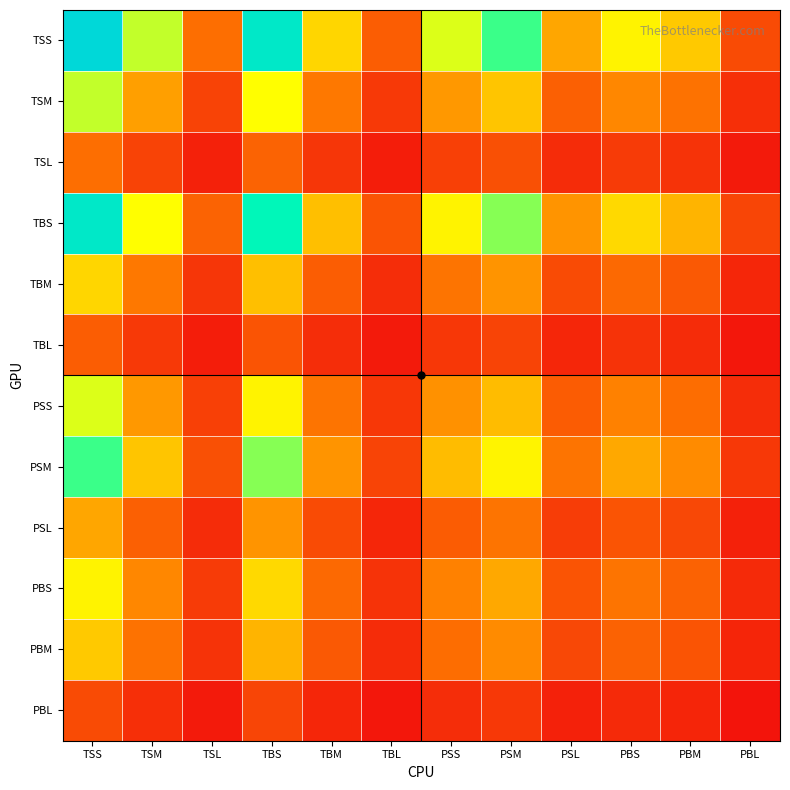

Reading left to right, list all the values displayed in this chart.

TSS: TSS=1.0	TSM=0.6	TSL=0.2	TBS=0.9	TBM=0.4	TBL=0.2	PSS=0.5	PSM=0.7	PSL=0.3	PBS=0.5	PBM=0.4	PBL=0.1
TSM: TSS=0.6	TSM=0.3	TSL=0.1	TBS=0.5	TBM=0.2	TBL=0.1	PSS=0.3	PSM=0.4	PSL=0.2	PBS=0.3	PBM=0.2	PBL=0.1
TSL: TSS=0.2	TSM=0.1	TSL=0.0	TBS=0.2	TBM=0.1	TBL=0.0	PSS=0.1	PSM=0.1	PSL=0.1	PBS=0.1	PBM=0.1	PBL=0.0
TBS: TSS=0.9	TSM=0.5	TSL=0.2	TBS=0.8	TBM=0.4	TBL=0.2	PSS=0.5	PSM=0.6	PSL=0.3	PBS=0.4	PBM=0.4	PBL=0.1
TBM: TSS=0.4	TSM=0.2	TSL=0.1	TBS=0.4	TBM=0.2	TBL=0.1	PSS=0.2	PSM=0.3	PSL=0.1	PBS=0.2	PBM=0.2	PBL=0.1
TBL: TSS=0.2	TSM=0.1	TSL=0.0	TBS=0.2	TBM=0.1	TBL=0.0	PSS=0.1	PSM=0.1	PSL=0.1	PBS=0.1	PBM=0.1	PBL=0.0
PSS: TSS=0.5	TSM=0.3	TSL=0.1	TBS=0.5	TBM=0.2	TBL=0.1	PSS=0.3	PSM=0.4	PSL=0.2	PBS=0.3	PBM=0.2	PBL=0.1
PSM: TSS=0.7	TSM=0.4	TSL=0.1	TBS=0.6	TBM=0.3	TBL=0.1	PSS=0.4	PSM=0.5	PSL=0.2	PBS=0.3	PBM=0.3	PBL=0.1
PSL: TSS=0.3	TSM=0.2	TSL=0.1	TBS=0.3	TBM=0.1	TBL=0.1	PSS=0.2	PSM=0.2	PSL=0.1	PBS=0.2	PBM=0.1	PBL=0.0
PBS: TSS=0.5	TSM=0.3	TSL=0.1	TBS=0.4	TBM=0.2	TBL=0.1	PSS=0.3	PSM=0.3	PSL=0.2	PBS=0.2	PBM=0.2	PBL=0.1
PBM: TSS=0.4	TSM=0.2	TSL=0.1	TBS=0.4	TBM=0.2	TBL=0.1	PSS=0.2	PSM=0.3	PSL=0.1	PBS=0.2	PBM=0.2	PBL=0.1
PBL: TSS=0.1	TSM=0.1	TSL=0.0	TBS=0.1	TBM=0.1	TBL=0.0	PSS=0.1	PSM=0.1	PSL=0.0	PBS=0.1	PBM=0.1	PBL=0.0